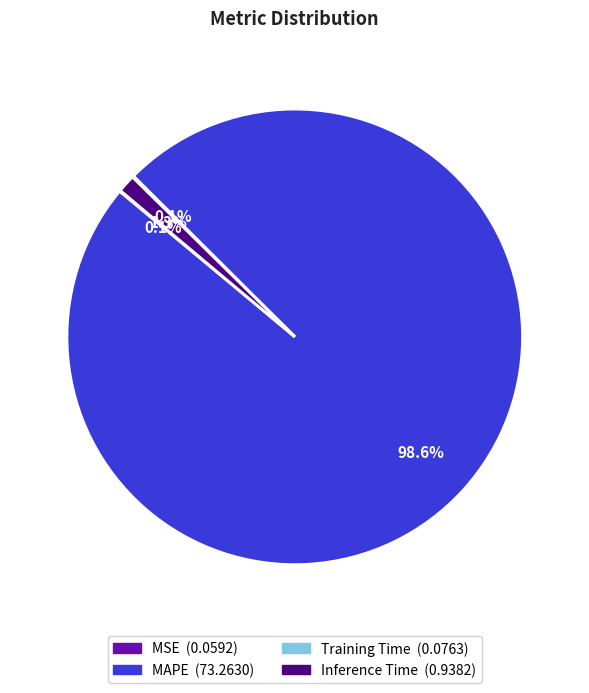

Between Inference Time and MAPE, which is larger?

MAPE